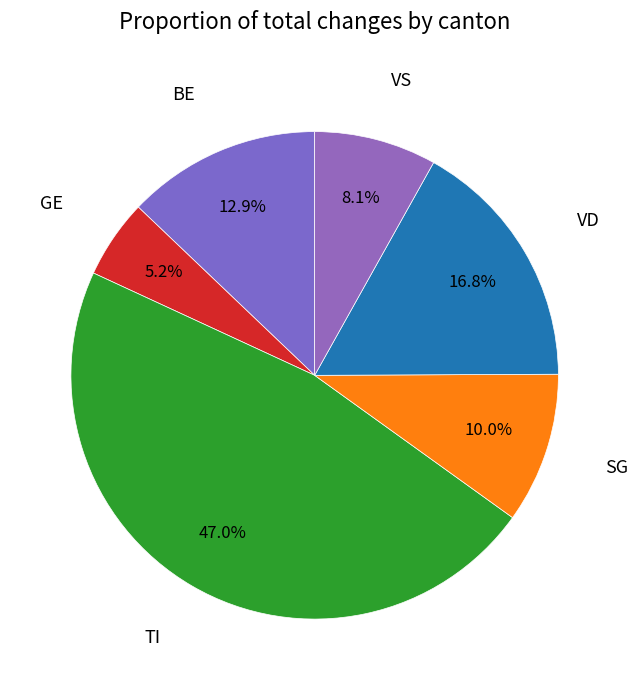

Is there a majority slice in this chart?

No